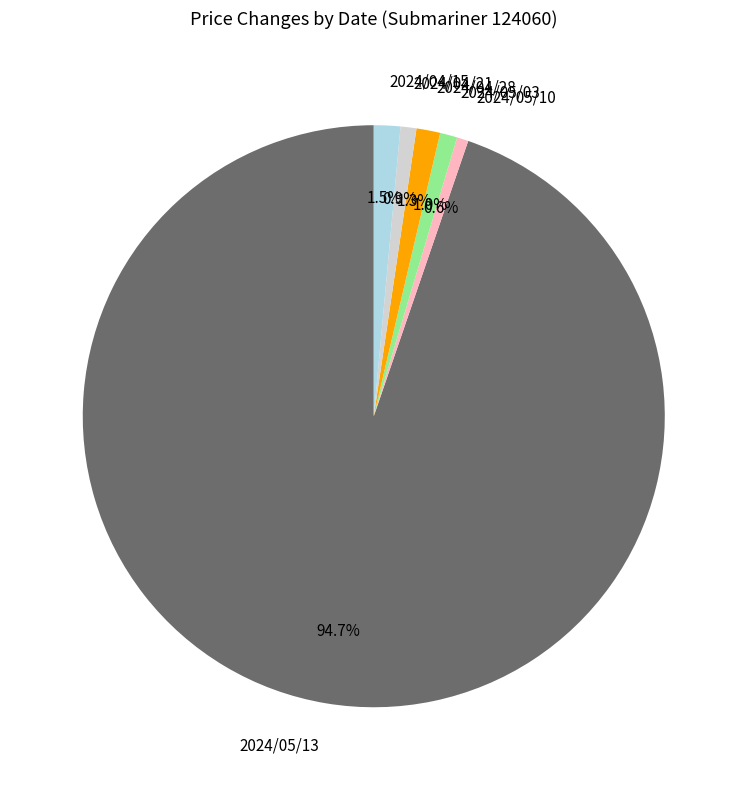

To the nearest percent, what is the difference between the largest and smallest slice percentages?

94%